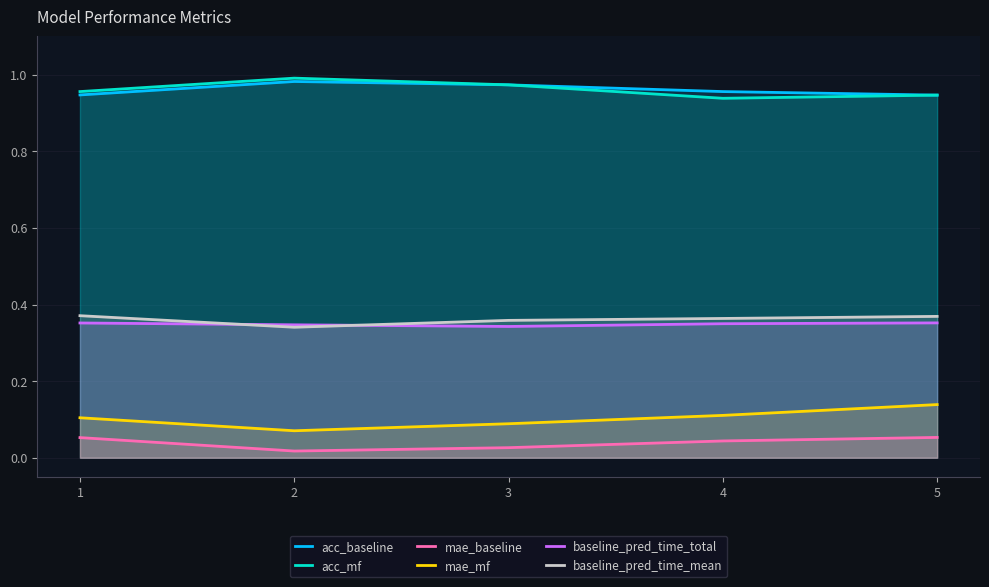

At which label is baseline_pred_time_mean closest to 0?

2